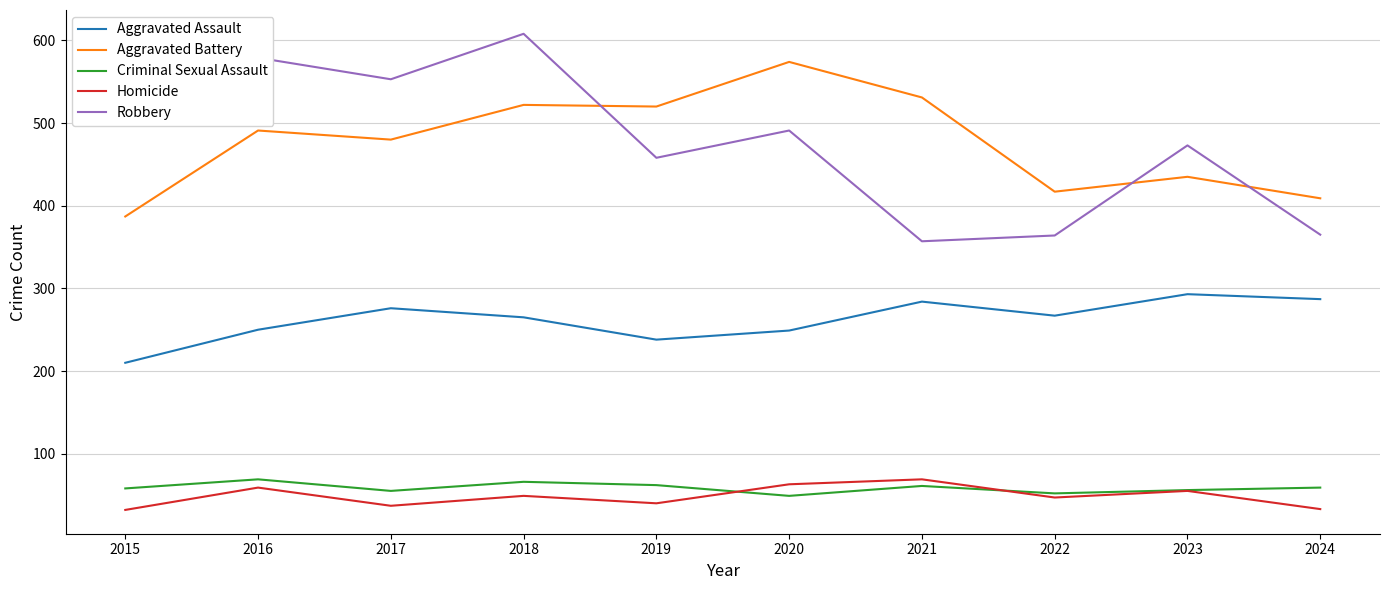

The Aggravated Battery series shows 522 at 2018. True or false?

True